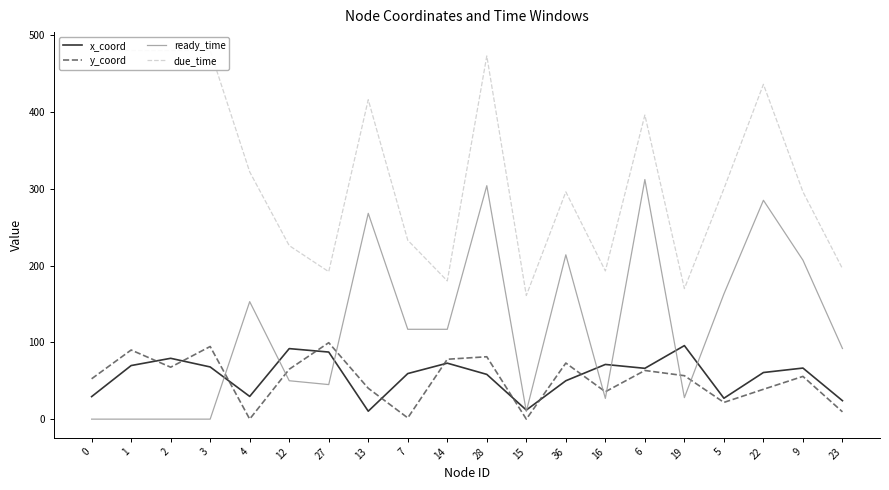

Count the number of data series in this chart.

4